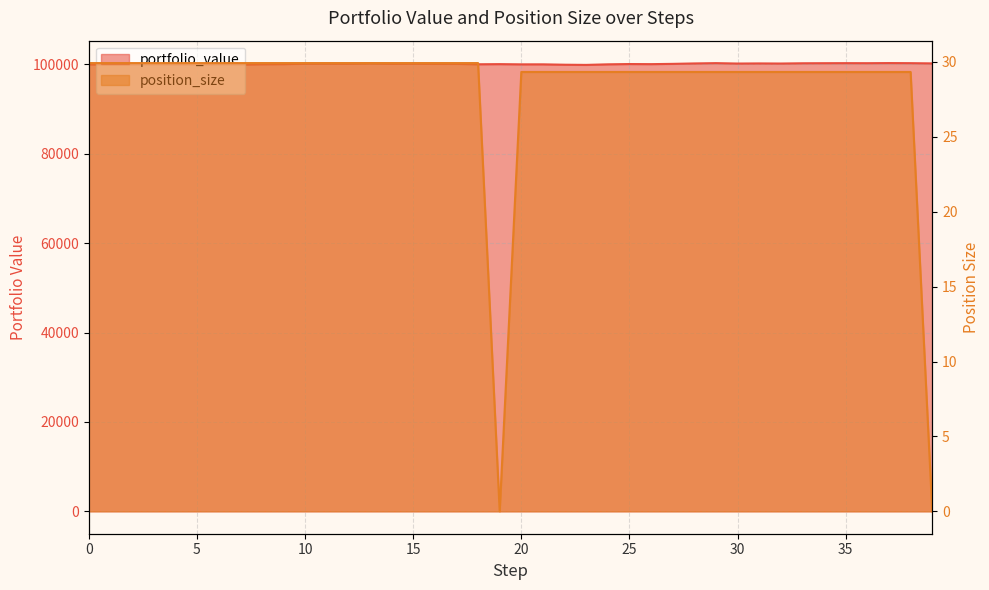

Between 39 and 36, which is larger?

36